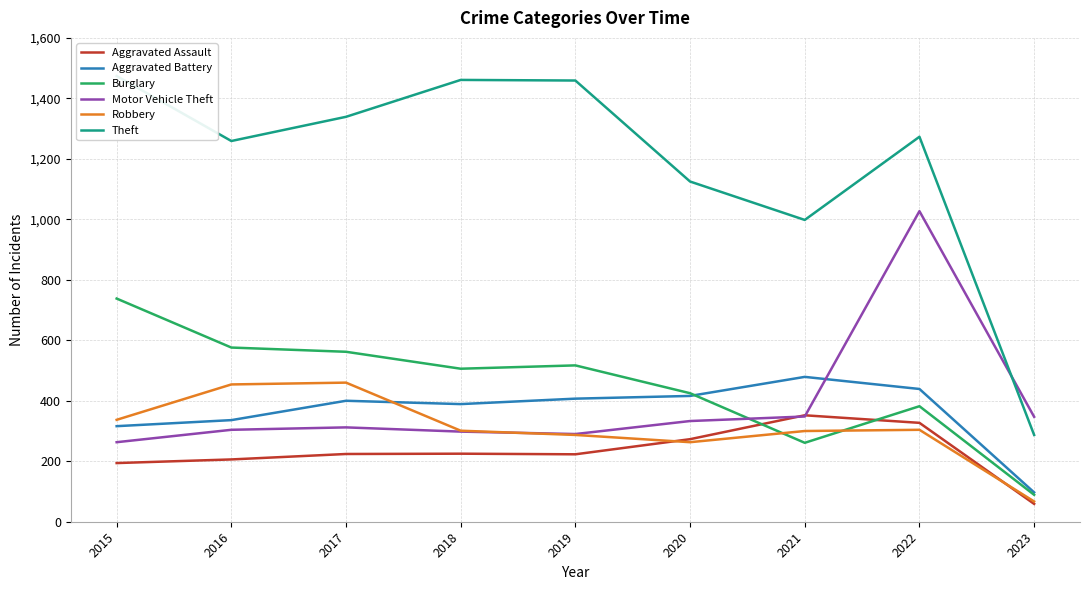

How many data points in Aggravated Battery are above 400?

4